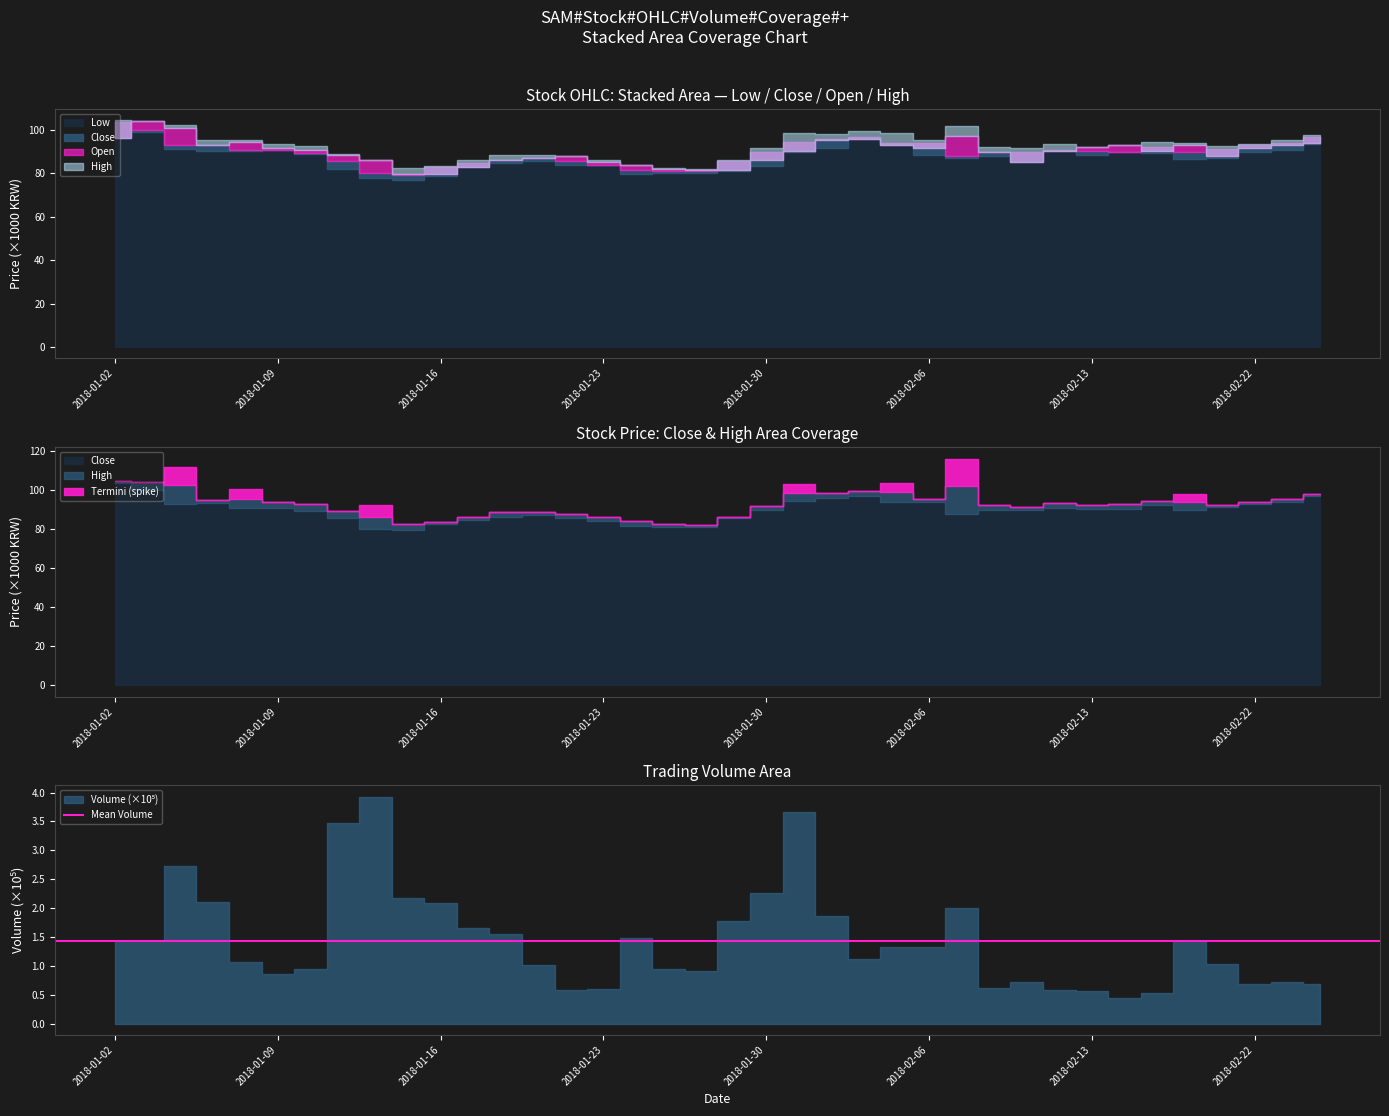

Is the value of Low at 2018-01-18 greater than the value of High at 2018-02-14?

No